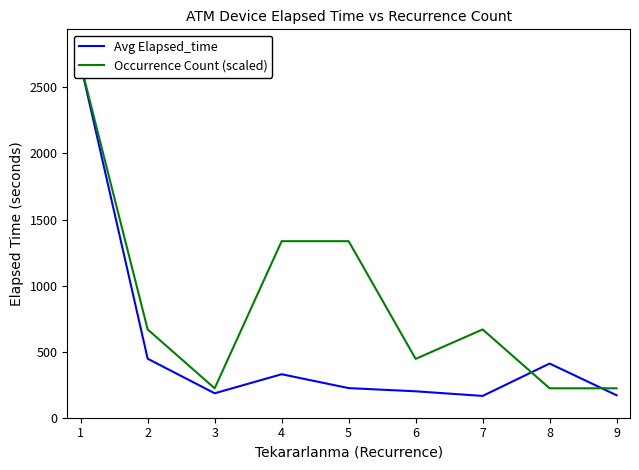

What is the maximum value for Occurrence Count (scaled)?

2672.1